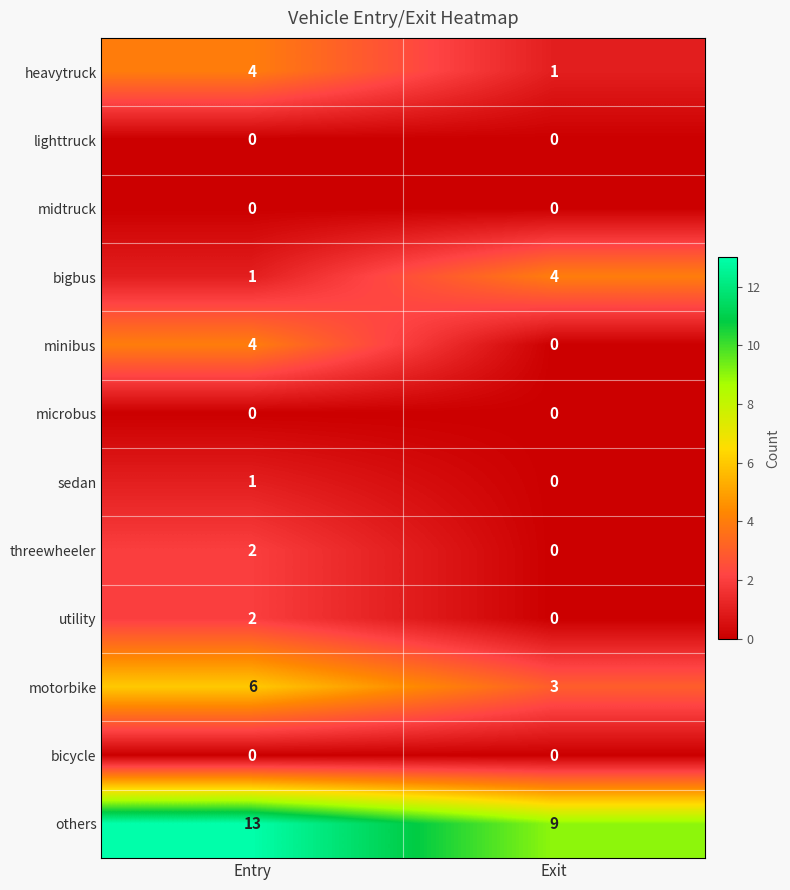

Reading left to right, list all the values displayed in this chart.

heavytruck: 4	1
lighttruck: 0	0
midtruck: 0	0
bigbus: 1	4
minibus: 4	0
microbus: 0	0
sedan: 1	0
threewheeler: 2	0
utility: 2	0
motorbike: 6	3
bicycle: 0	0
others: 13	9